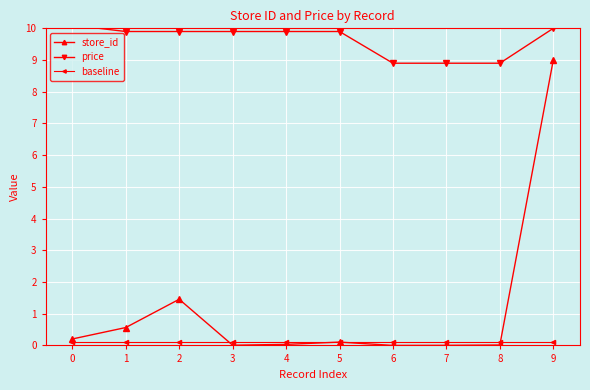

Which series has the largest range (max minus min)?

store_id